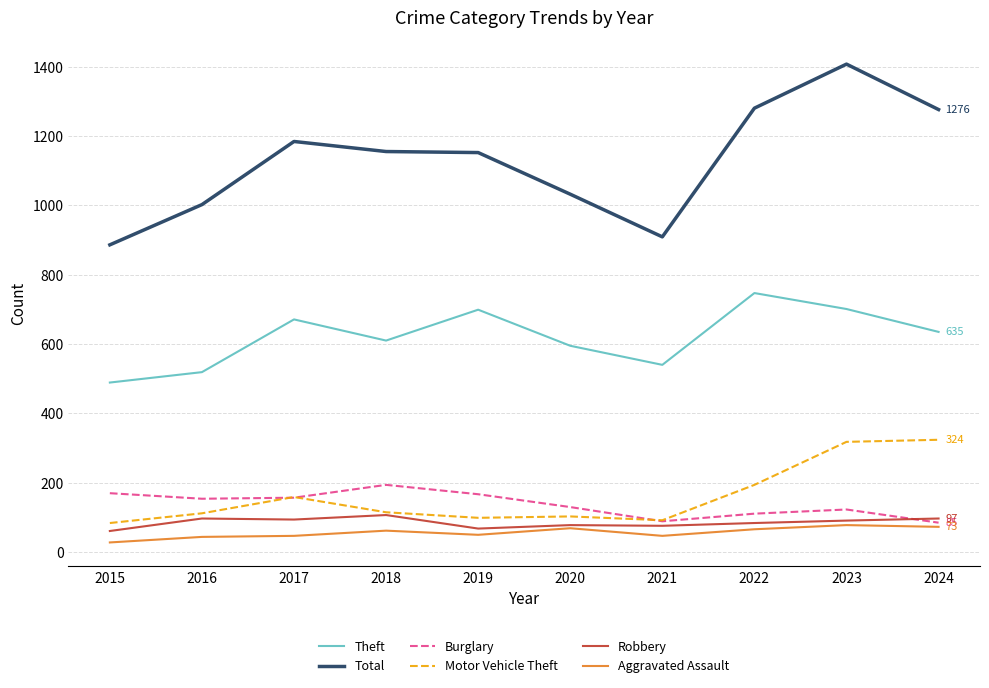

What is the maximum value for Theft?

747